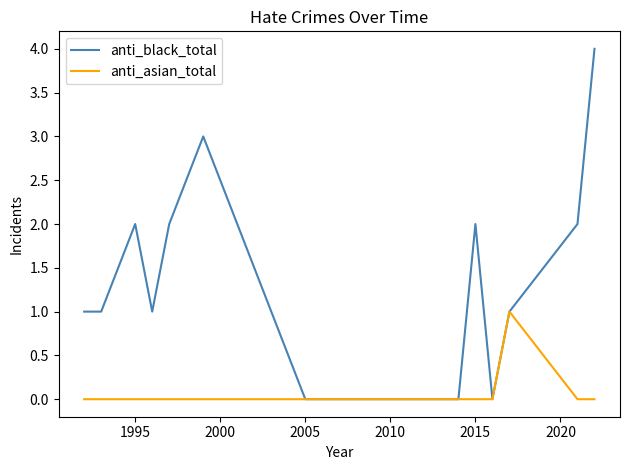

List the series in order of their overall mean, highest first.

anti_black_total, anti_asian_total